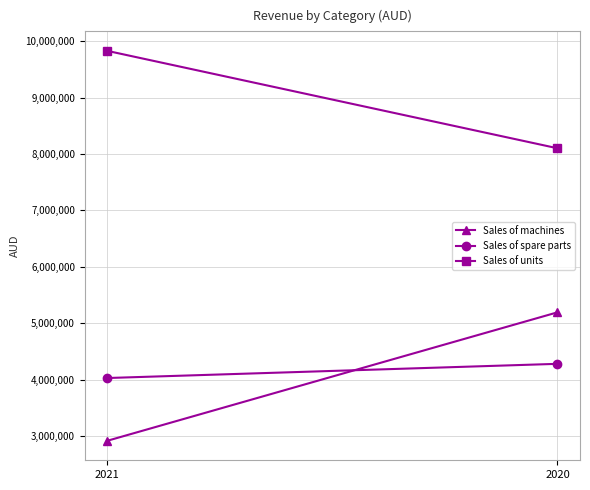

Reading right to left, transcribe all the data shown in this chart.

Sales of machines: 2020=5194517	2021=2918081
Sales of spare parts: 2020=4281663	2021=4030204
Sales of units: 2020=8101670	2021=9827531